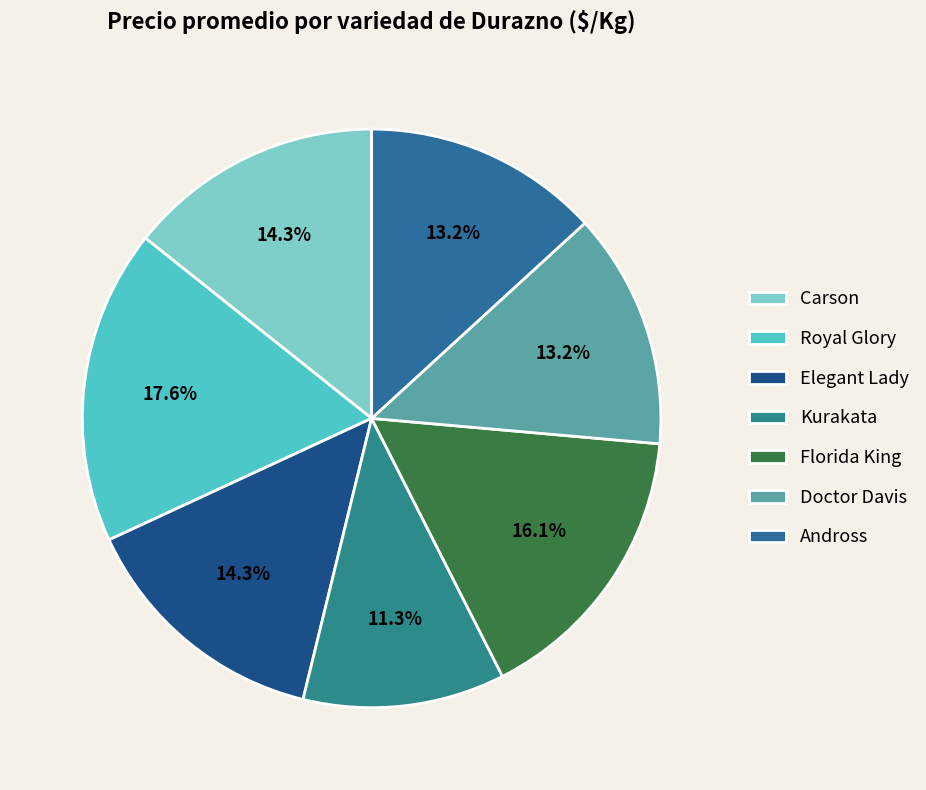

What is the change in value from Carson to Andross?

-62